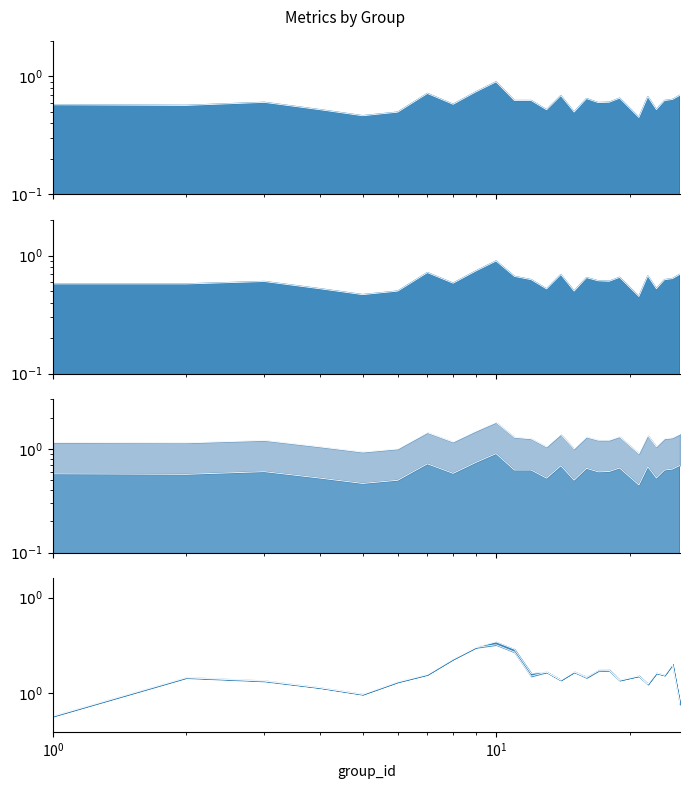

At which label does accuracy reach its minimum?

21